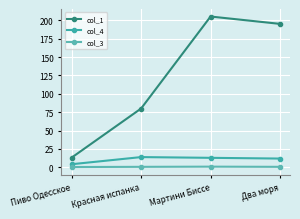

At which label does col_4 reach its peak?

Красная испанка